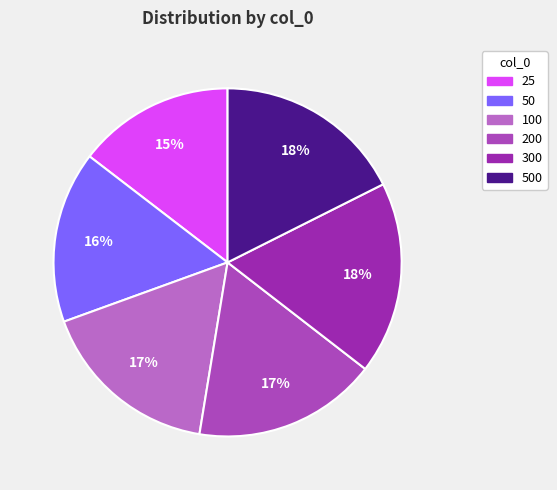

True or false: 25 accounts for 15% of the total.

True